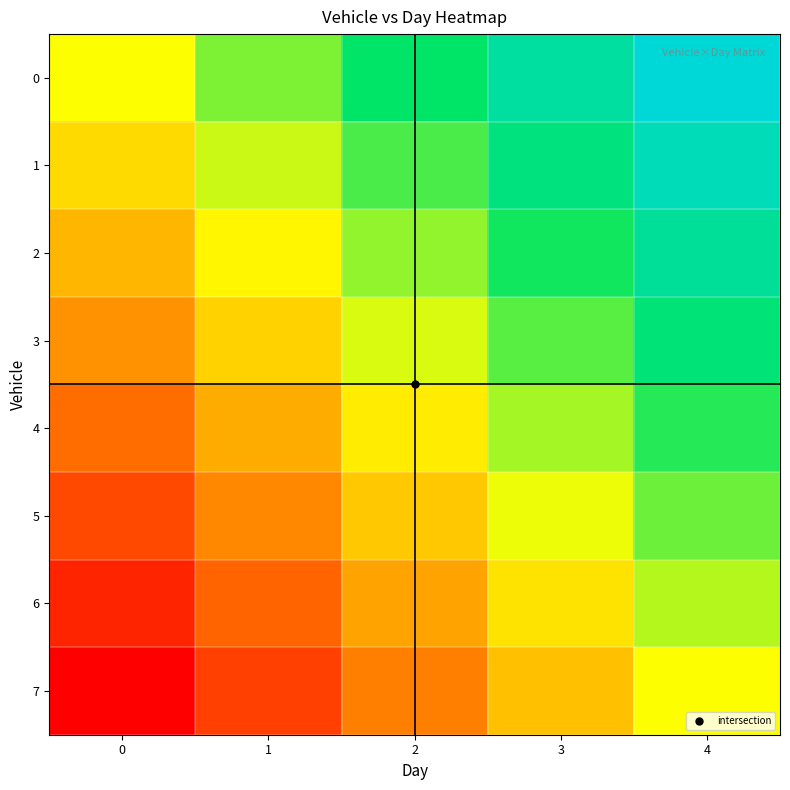

Reading right to left, what are all the values shown in this chart?

0: 4=1.0	3=0.9	2=0.8	1=0.6	0=0.5
1: 4=0.9	3=0.8	2=0.7	1=0.6	0=0.4
2: 4=0.9	3=0.7	2=0.6	1=0.5	0=0.4
3: 4=0.8	3=0.7	2=0.5	1=0.4	0=0.3
4: 4=0.7	3=0.6	2=0.5	1=0.3	0=0.2
5: 4=0.6	3=0.5	2=0.4	1=0.3	0=0.1
6: 4=0.6	3=0.4	2=0.3	1=0.2	0=0.1
7: 4=0.5	3=0.4	2=0.2	1=0.1	0=0.0